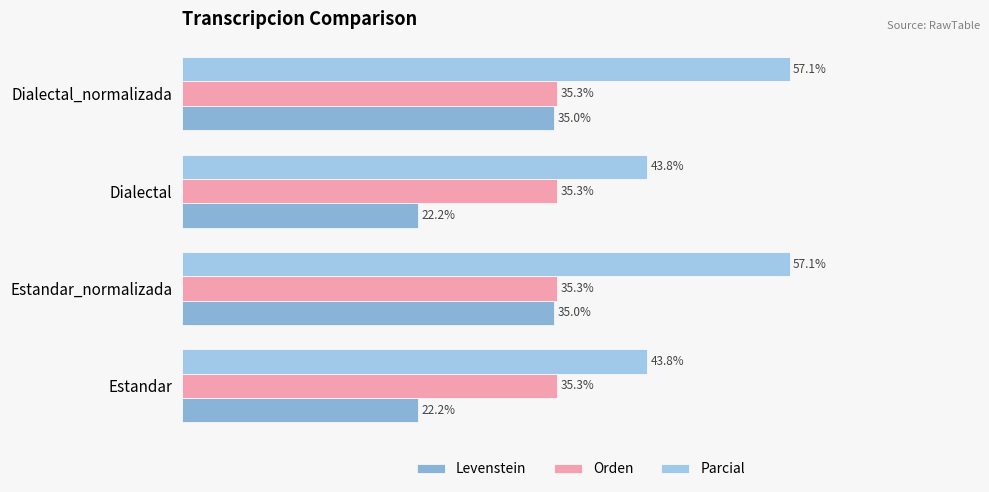

How many data points in Parcial are less than 57?

2